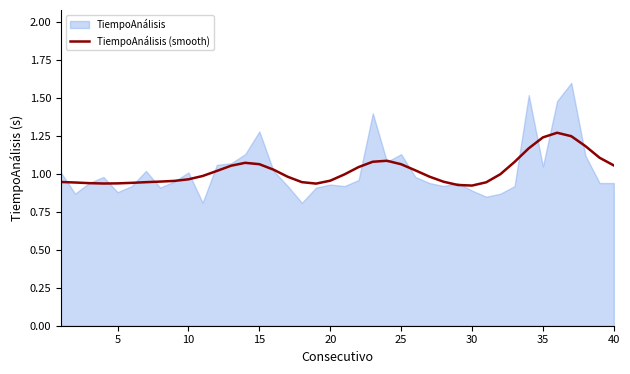

What is the difference between the maximum and second lowest values?

0.3